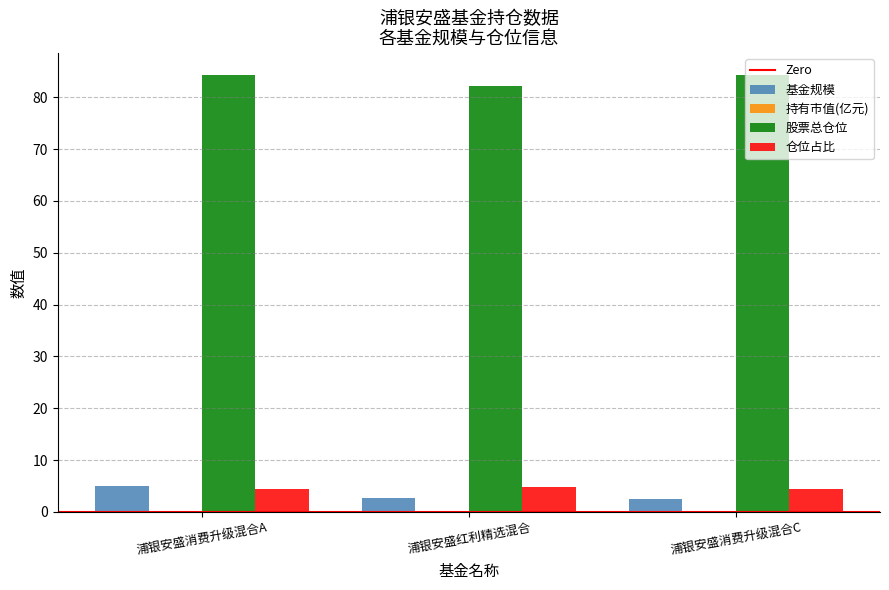

True or false: 股票总仓位 has a value of 145.2 at 浦银安盛消费升级混合A.

False